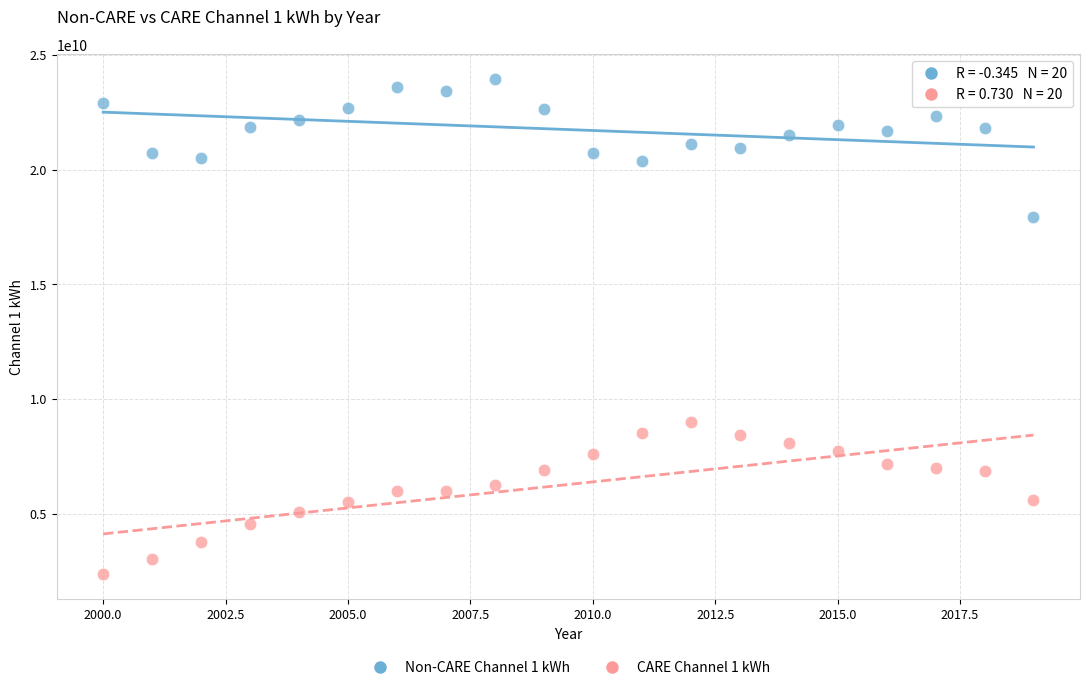

Which series reaches the minimum Y coordinate?

CARE Channel 1 kWh